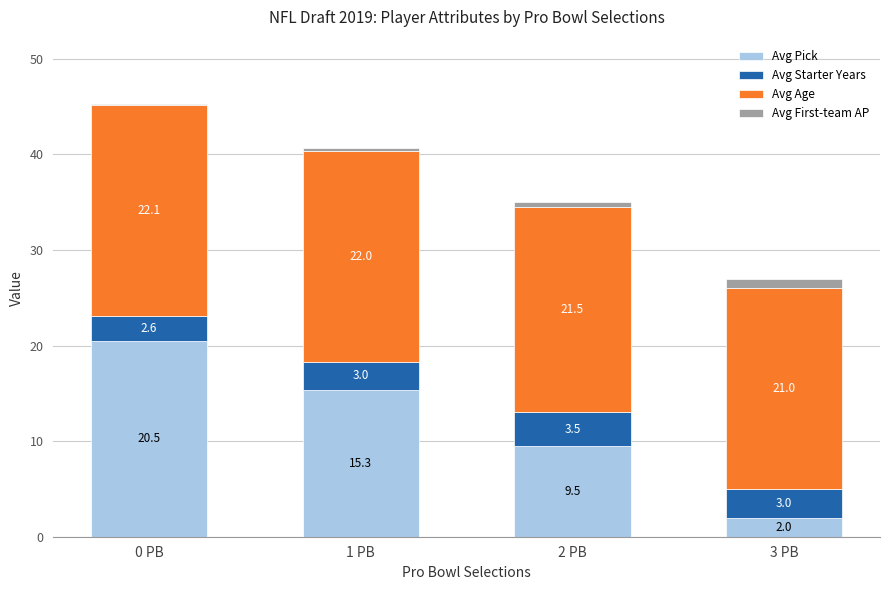

What is the sum of all Avg Pick values?

47.3